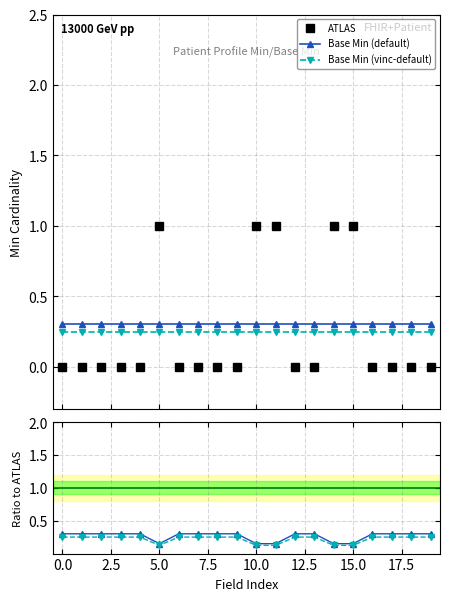

At which category does the chart reach its peak across all series?

10.0